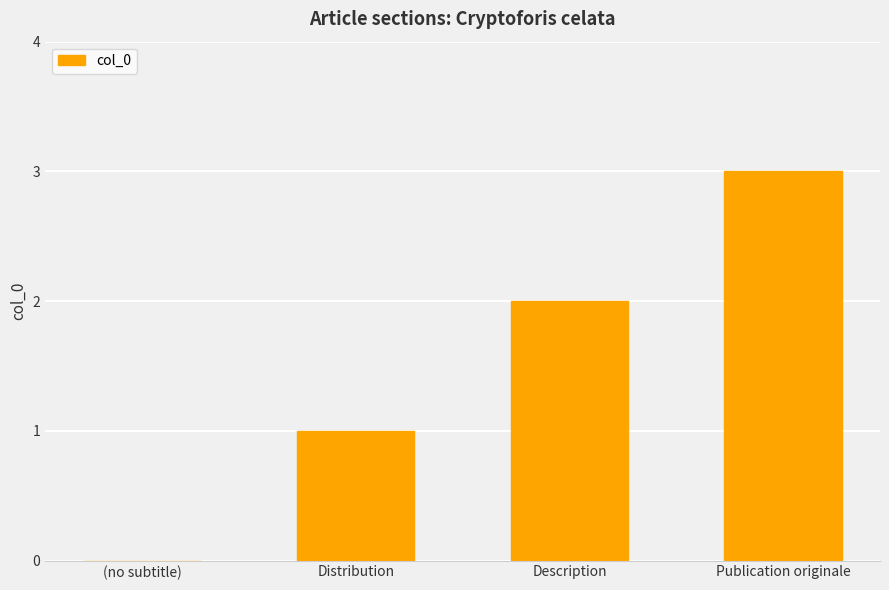

Does the chart contain stacked bars?

No